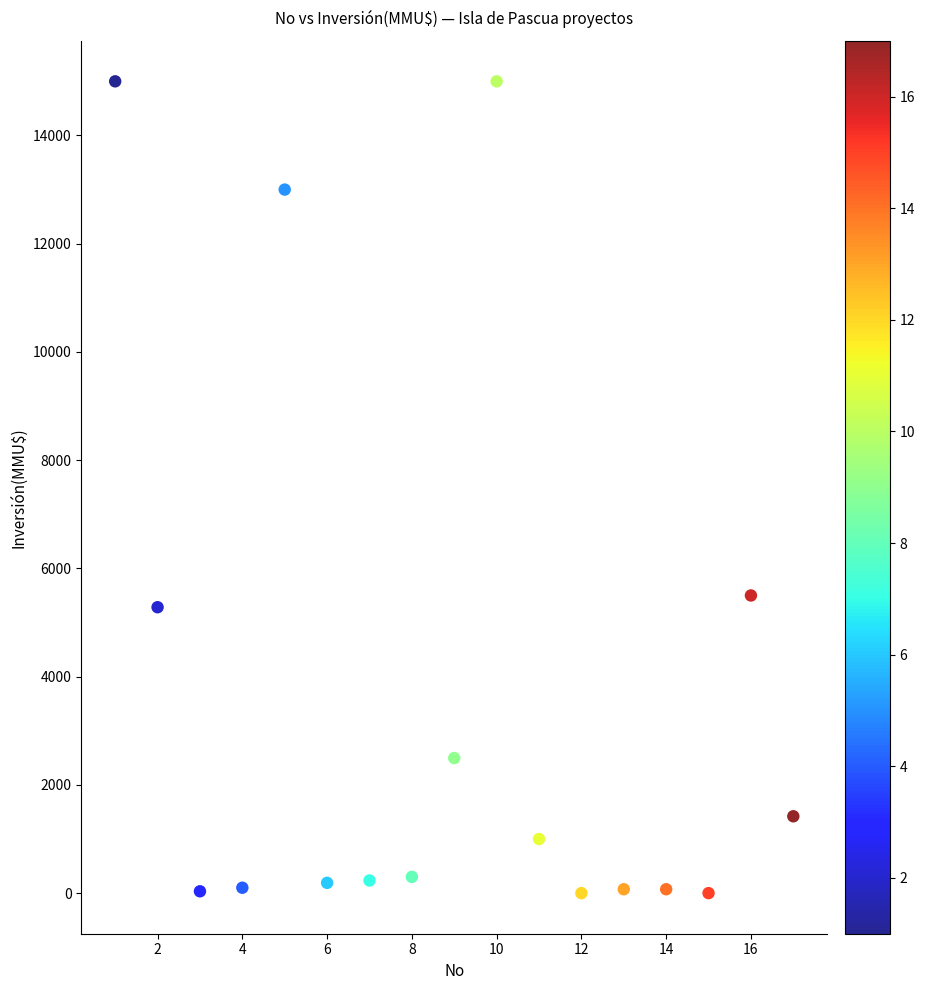

What is the range of X values (max minus min)?

16